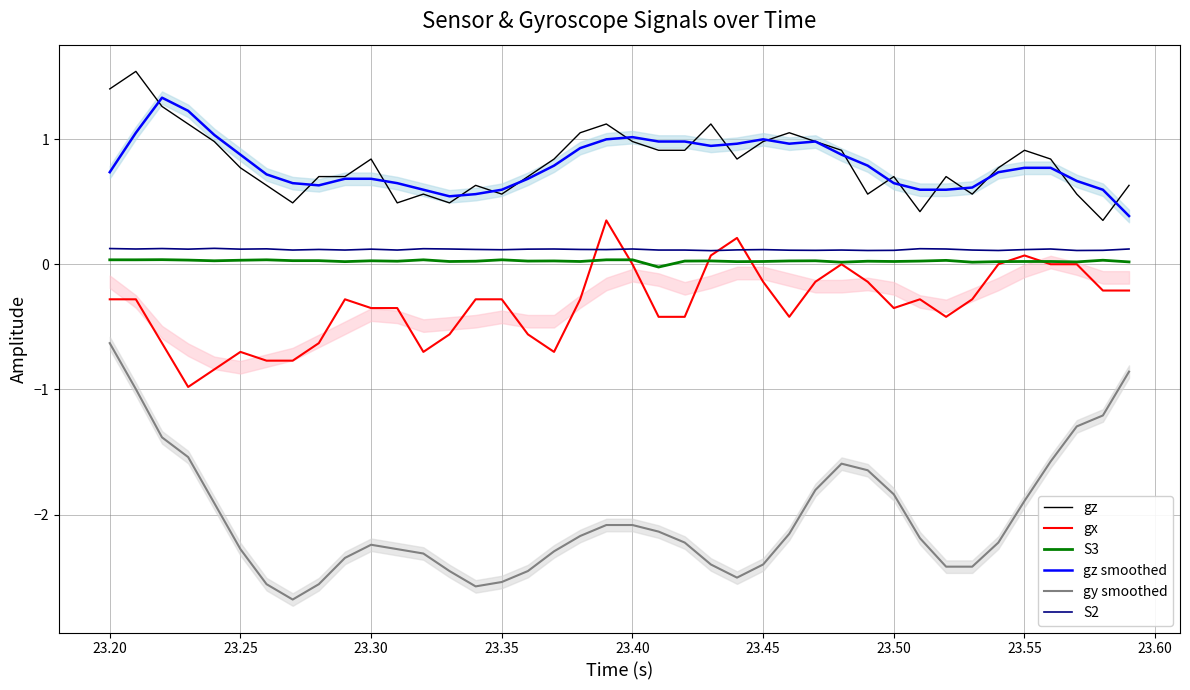

Is it true that gy smoothed equals -0.6 at 23.20?

True